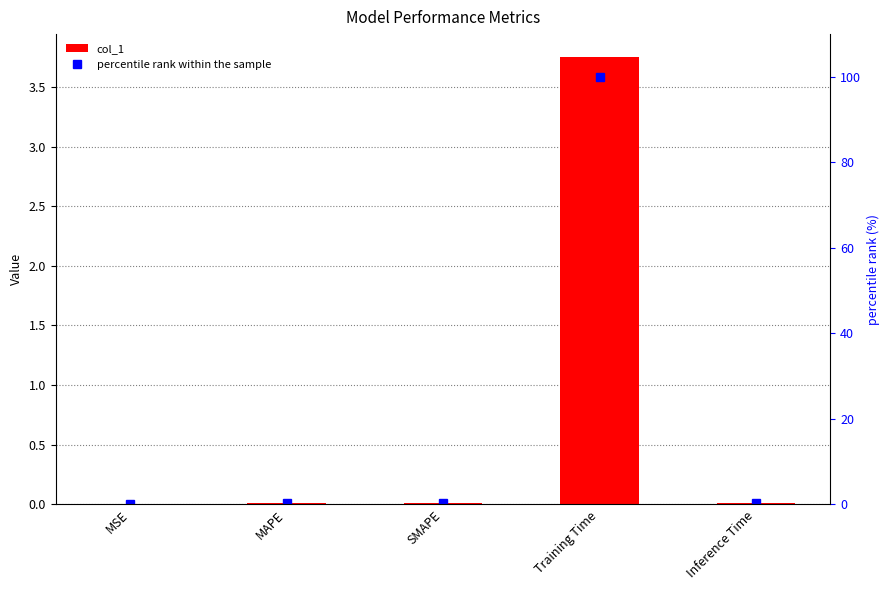

Which label corresponds to the largest value in the chart?

Training Time